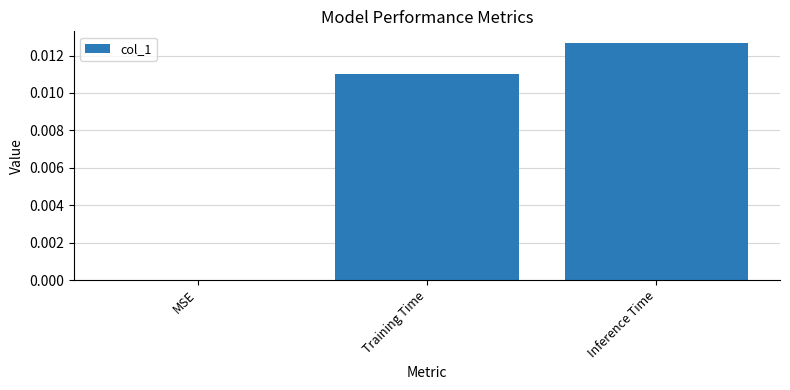

Which label corresponds to the largest value in the chart?

Inference Time